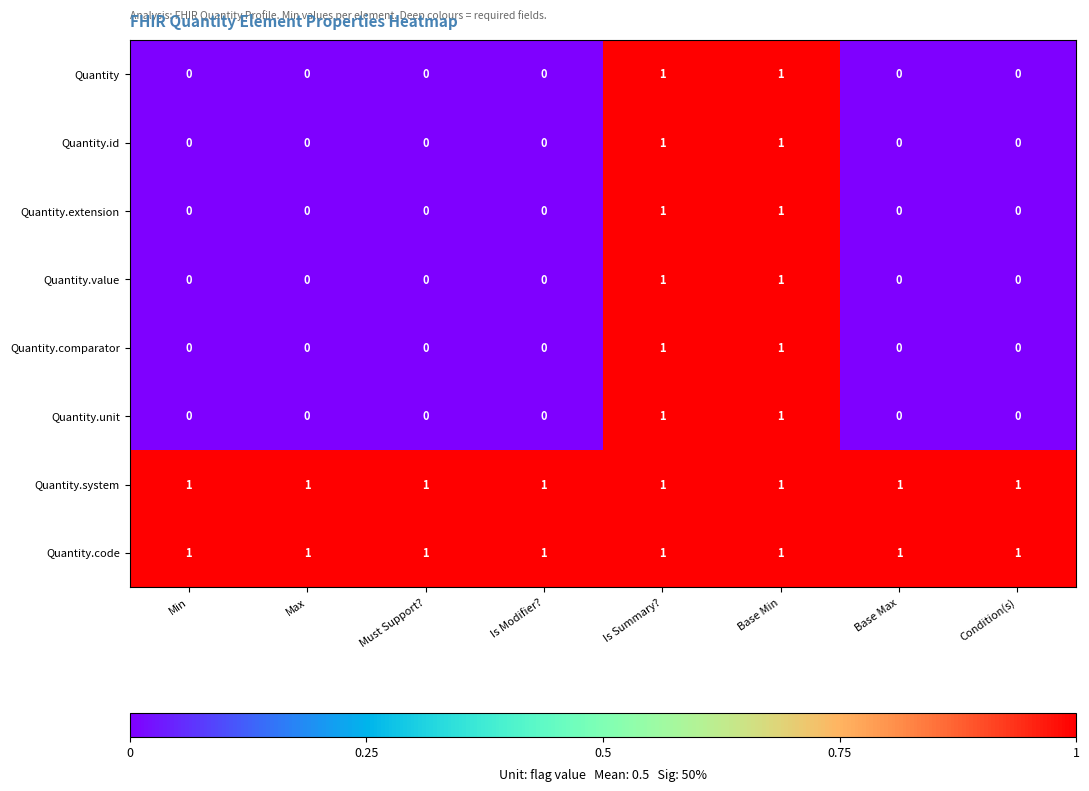

How many Quantity.unit values are between 0 and 1?

8